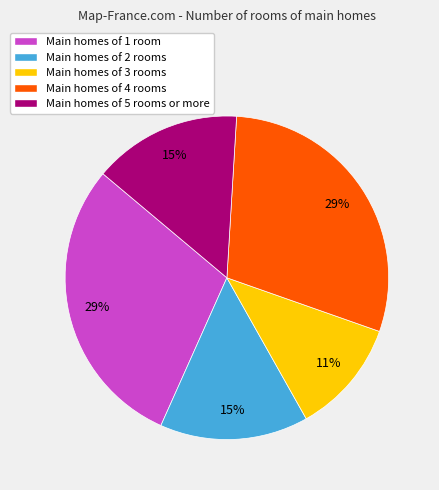

How many segments does this pie chart have?

5